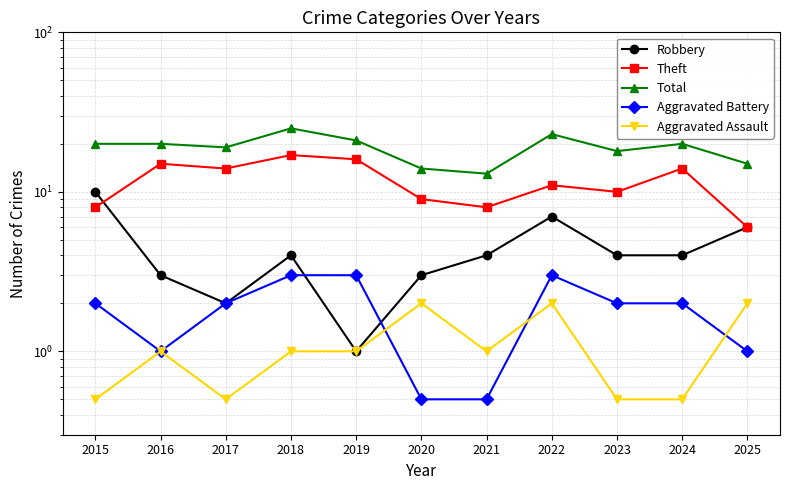

What is the difference between the maximum and minimum values in the Aggravated Battery series?

2.5